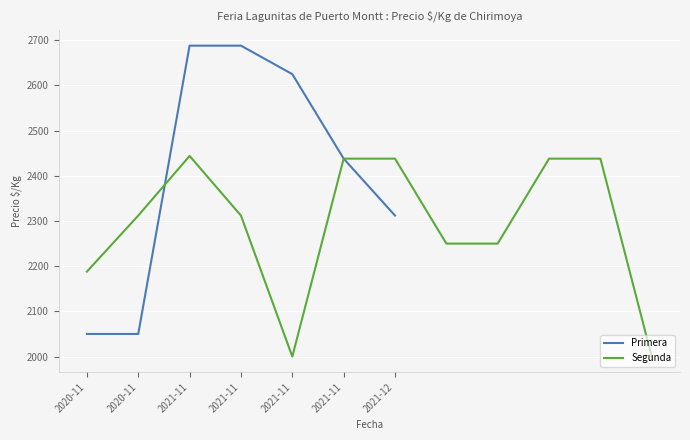

Rank the categories by value from lowest to highest.

2020-11, 2020-11, 2021-12, 2021-11, 2021-11, 2021-11, 2021-11